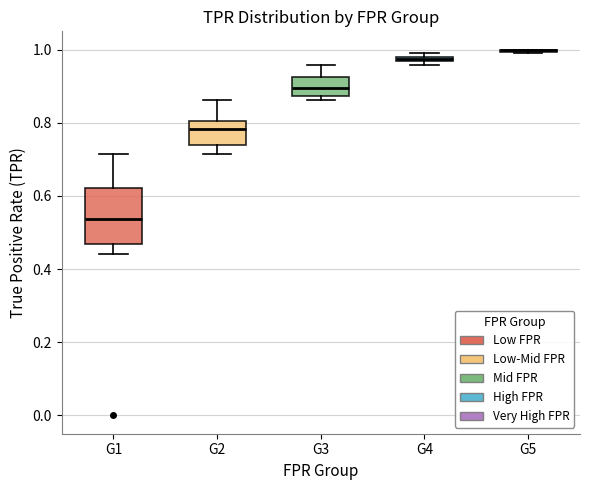

Where does the median line of the box for G3 sit on the y-axis? The values are not printed on the chart, so give them approximately, as read against the axis.

0.90